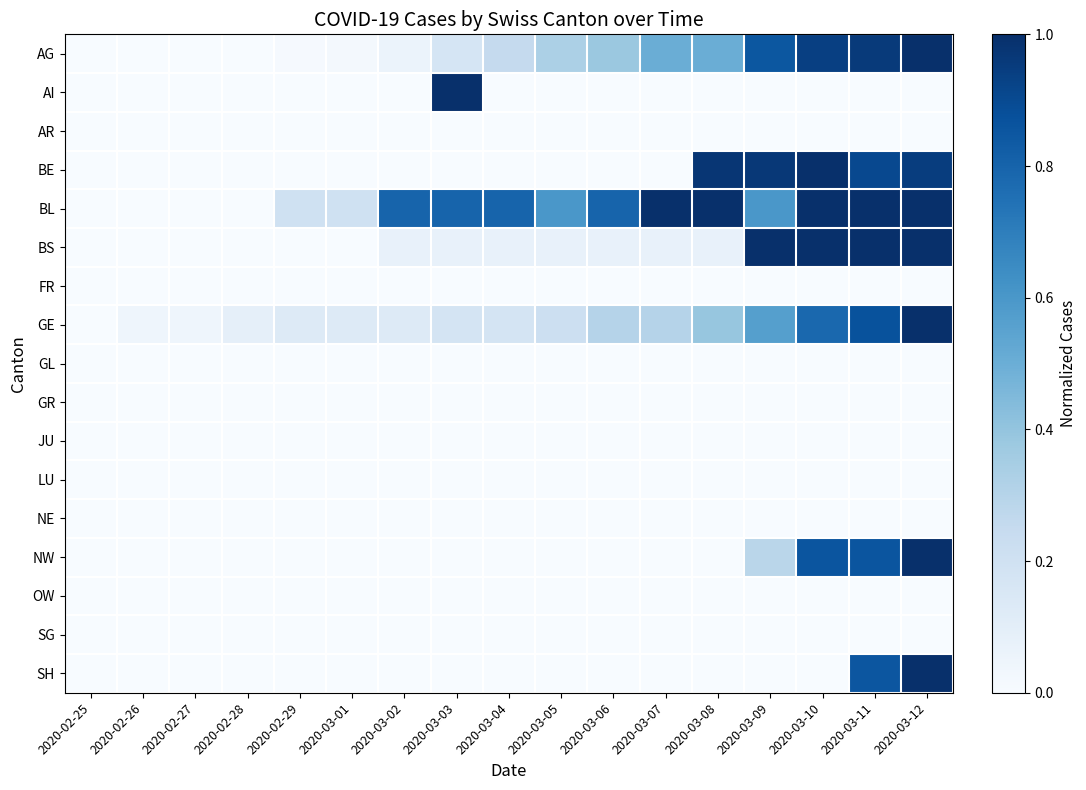

Reading left to right, list all the values displayed in this chart.

AG: 2020-02-25=0.0	2020-02-26=0.0	2020-02-27=0.0	2020-02-28=0.0	2020-02-29=0.0	2020-03-01=0.0	2020-03-02=0.1	2020-03-03=0.2	2020-03-04=0.2	2020-03-05=0.3	2020-03-06=0.4	2020-03-07=0.5	2020-03-08=0.5	2020-03-09=0.8	2020-03-10=0.9	2020-03-11=1.0	2020-03-12=1.0
AI: 2020-02-25=0.0	2020-02-26=0.0	2020-02-27=0.0	2020-02-28=0.0	2020-02-29=0.0	2020-03-01=0.0	2020-03-02=0.0	2020-03-03=1.0	2020-03-04=0.0	2020-03-05=0.0	2020-03-06=0.0	2020-03-07=0.0	2020-03-08=0.0	2020-03-09=0.0	2020-03-10=0.0	2020-03-11=0.0	2020-03-12=0.0
AR: 2020-02-25=0.0	2020-02-26=0.0	2020-02-27=0.0	2020-02-28=0.0	2020-02-29=0.0	2020-03-01=0.0	2020-03-02=0.0	2020-03-03=0.0	2020-03-04=0.0	2020-03-05=0.0	2020-03-06=0.0	2020-03-07=0.0	2020-03-08=0.0	2020-03-09=0.0	2020-03-10=0.0	2020-03-11=0.0	2020-03-12=0.0
BE: 2020-02-25=0.0	2020-02-26=0.0	2020-02-27=0.0	2020-02-28=0.0	2020-02-29=0.0	2020-03-01=0.0	2020-03-02=0.0	2020-03-03=0.0	2020-03-04=0.0	2020-03-05=0.0	2020-03-06=0.0	2020-03-07=0.0	2020-03-08=1.0	2020-03-09=1.0	2020-03-10=1.0	2020-03-11=0.9	2020-03-12=0.9
BL: 2020-02-25=0.0	2020-02-26=0.0	2020-02-27=0.0	2020-02-28=0.0	2020-02-29=0.2	2020-03-01=0.2	2020-03-02=0.8	2020-03-03=0.8	2020-03-04=0.8	2020-03-05=0.6	2020-03-06=0.8	2020-03-07=1.0	2020-03-08=1.0	2020-03-09=0.6	2020-03-10=1.0	2020-03-11=1.0	2020-03-12=1.0
BS: 2020-02-25=0.0	2020-02-26=0.0	2020-02-27=0.0	2020-02-28=0.0	2020-02-29=0.0	2020-03-01=0.0	2020-03-02=0.1	2020-03-03=0.1	2020-03-04=0.1	2020-03-05=0.1	2020-03-06=0.1	2020-03-07=0.1	2020-03-08=0.1	2020-03-09=1.0	2020-03-10=1.0	2020-03-11=1.0	2020-03-12=1.0
FR: 2020-02-25=0.0	2020-02-26=0.0	2020-02-27=0.0	2020-02-28=0.0	2020-02-29=0.0	2020-03-01=0.0	2020-03-02=0.0	2020-03-03=0.0	2020-03-04=0.0	2020-03-05=0.0	2020-03-06=0.0	2020-03-07=0.0	2020-03-08=0.0	2020-03-09=0.0	2020-03-10=0.0	2020-03-11=0.0	2020-03-12=0.0
GE: 2020-02-25=0.0	2020-02-26=0.0	2020-02-27=0.0	2020-02-28=0.1	2020-02-29=0.1	2020-03-01=0.1	2020-03-02=0.1	2020-03-03=0.2	2020-03-04=0.2	2020-03-05=0.2	2020-03-06=0.3	2020-03-07=0.3	2020-03-08=0.4	2020-03-09=0.6	2020-03-10=0.8	2020-03-11=0.9	2020-03-12=1.0
GL: 2020-02-25=0.0	2020-02-26=0.0	2020-02-27=0.0	2020-02-28=0.0	2020-02-29=0.0	2020-03-01=0.0	2020-03-02=0.0	2020-03-03=0.0	2020-03-04=0.0	2020-03-05=0.0	2020-03-06=0.0	2020-03-07=0.0	2020-03-08=0.0	2020-03-09=0.0	2020-03-10=0.0	2020-03-11=0.0	2020-03-12=0.0
GR: 2020-02-25=0.0	2020-02-26=0.0	2020-02-27=0.0	2020-02-28=0.0	2020-02-29=0.0	2020-03-01=0.0	2020-03-02=0.0	2020-03-03=0.0	2020-03-04=0.0	2020-03-05=0.0	2020-03-06=0.0	2020-03-07=0.0	2020-03-08=0.0	2020-03-09=0.0	2020-03-10=0.0	2020-03-11=0.0	2020-03-12=0.0
JU: 2020-02-25=0.0	2020-02-26=0.0	2020-02-27=0.0	2020-02-28=0.0	2020-02-29=0.0	2020-03-01=0.0	2020-03-02=0.0	2020-03-03=0.0	2020-03-04=0.0	2020-03-05=0.0	2020-03-06=0.0	2020-03-07=0.0	2020-03-08=0.0	2020-03-09=0.0	2020-03-10=0.0	2020-03-11=0.0	2020-03-12=0.0
LU: 2020-02-25=0.0	2020-02-26=0.0	2020-02-27=0.0	2020-02-28=0.0	2020-02-29=0.0	2020-03-01=0.0	2020-03-02=0.0	2020-03-03=0.0	2020-03-04=0.0	2020-03-05=0.0	2020-03-06=0.0	2020-03-07=0.0	2020-03-08=0.0	2020-03-09=0.0	2020-03-10=0.0	2020-03-11=0.0	2020-03-12=0.0
NE: 2020-02-25=0.0	2020-02-26=0.0	2020-02-27=0.0	2020-02-28=0.0	2020-02-29=0.0	2020-03-01=0.0	2020-03-02=0.0	2020-03-03=0.0	2020-03-04=0.0	2020-03-05=0.0	2020-03-06=0.0	2020-03-07=0.0	2020-03-08=0.0	2020-03-09=0.0	2020-03-10=0.0	2020-03-11=0.0	2020-03-12=0.0
NW: 2020-02-25=0.0	2020-02-26=0.0	2020-02-27=0.0	2020-02-28=0.0	2020-02-29=0.0	2020-03-01=0.0	2020-03-02=0.0	2020-03-03=0.0	2020-03-04=0.0	2020-03-05=0.0	2020-03-06=0.0	2020-03-07=0.0	2020-03-08=0.0	2020-03-09=0.3	2020-03-10=0.9	2020-03-11=0.9	2020-03-12=1.0
OW: 2020-02-25=0.0	2020-02-26=0.0	2020-02-27=0.0	2020-02-28=0.0	2020-02-29=0.0	2020-03-01=0.0	2020-03-02=0.0	2020-03-03=0.0	2020-03-04=0.0	2020-03-05=0.0	2020-03-06=0.0	2020-03-07=0.0	2020-03-08=0.0	2020-03-09=0.0	2020-03-10=0.0	2020-03-11=0.0	2020-03-12=0.0
SG: 2020-02-25=0.0	2020-02-26=0.0	2020-02-27=0.0	2020-02-28=0.0	2020-02-29=0.0	2020-03-01=0.0	2020-03-02=0.0	2020-03-03=0.0	2020-03-04=0.0	2020-03-05=0.0	2020-03-06=0.0	2020-03-07=0.0	2020-03-08=0.0	2020-03-09=0.0	2020-03-10=0.0	2020-03-11=0.0	2020-03-12=0.0
SH: 2020-02-25=0.0	2020-02-26=0.0	2020-02-27=0.0	2020-02-28=0.0	2020-02-29=0.0	2020-03-01=0.0	2020-03-02=0.0	2020-03-03=0.0	2020-03-04=0.0	2020-03-05=0.0	2020-03-06=0.0	2020-03-07=0.0	2020-03-08=0.0	2020-03-09=0.0	2020-03-10=0.0	2020-03-11=0.9	2020-03-12=1.0